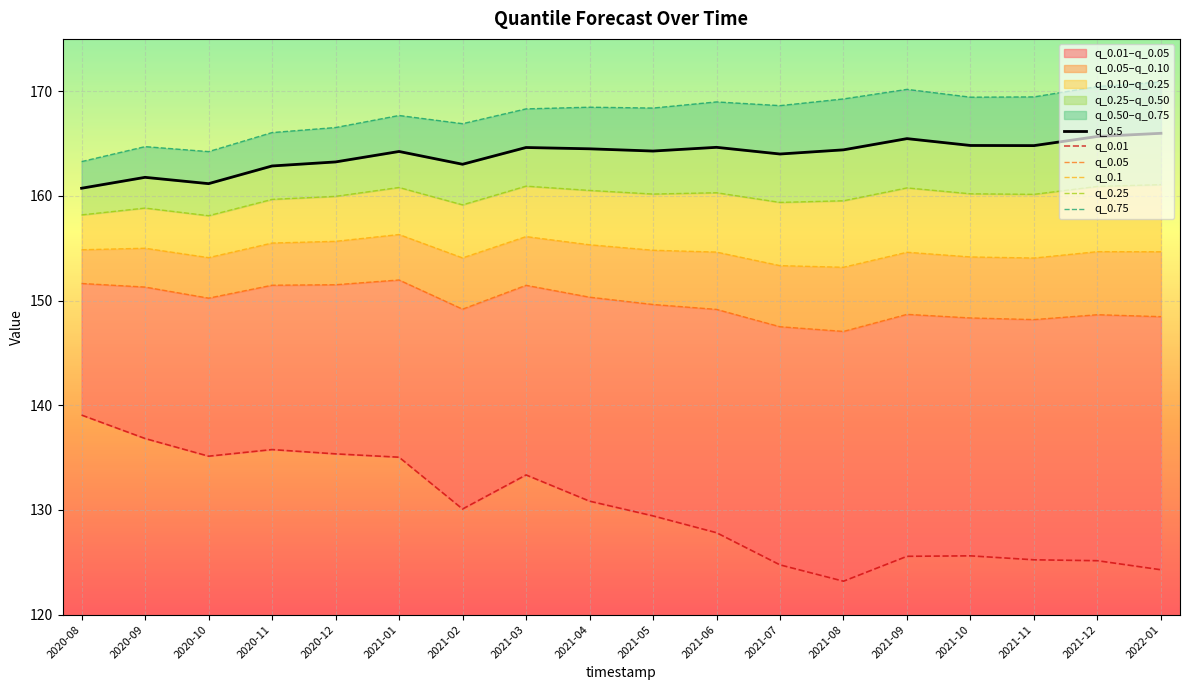

True or false: q_0.01 and q_0.25 intersect in this chart.

False